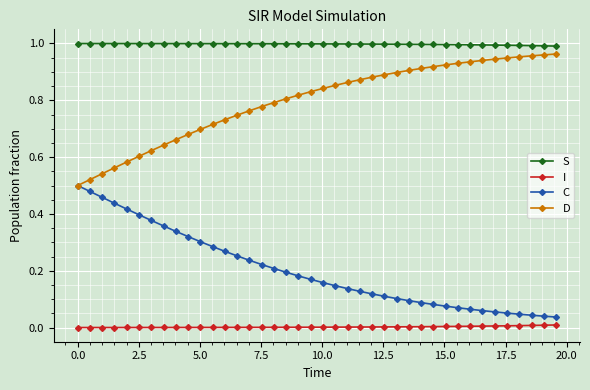

What are all the series names shown in the legend?

S, I, C, D